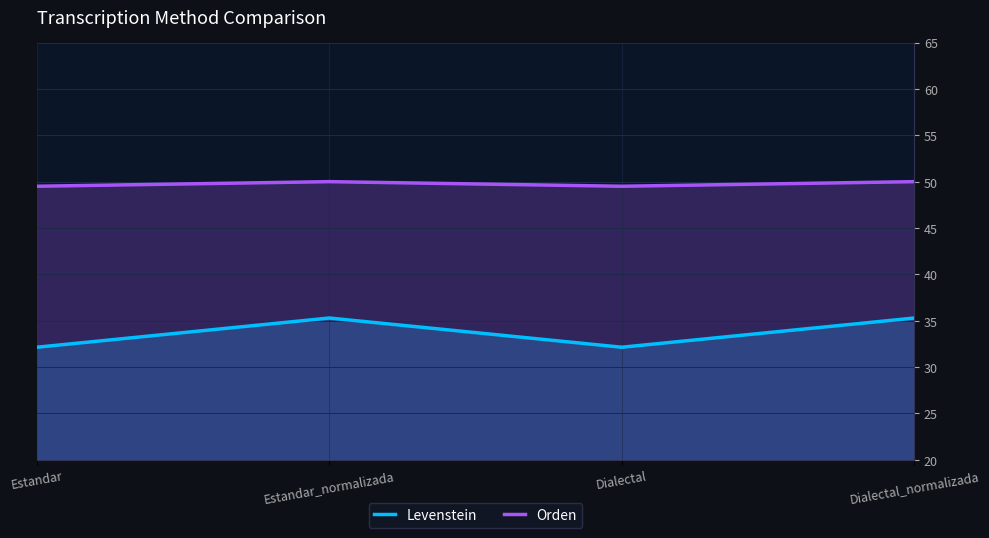

Is it true that Orden equals 49.5 at Dialectal?

True